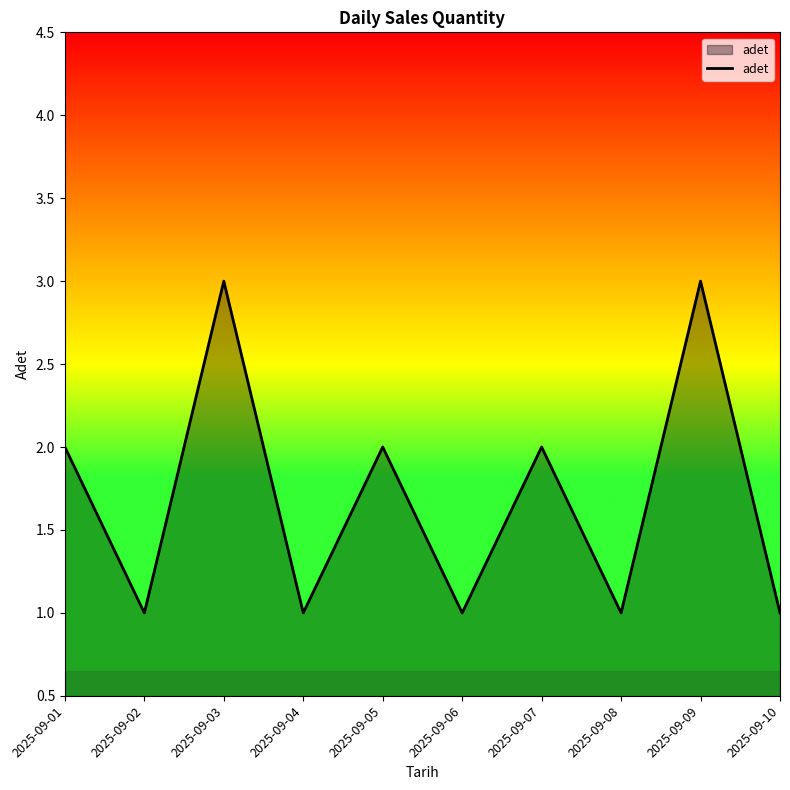

The value at 2025-09-01 is 2. True or false?

True